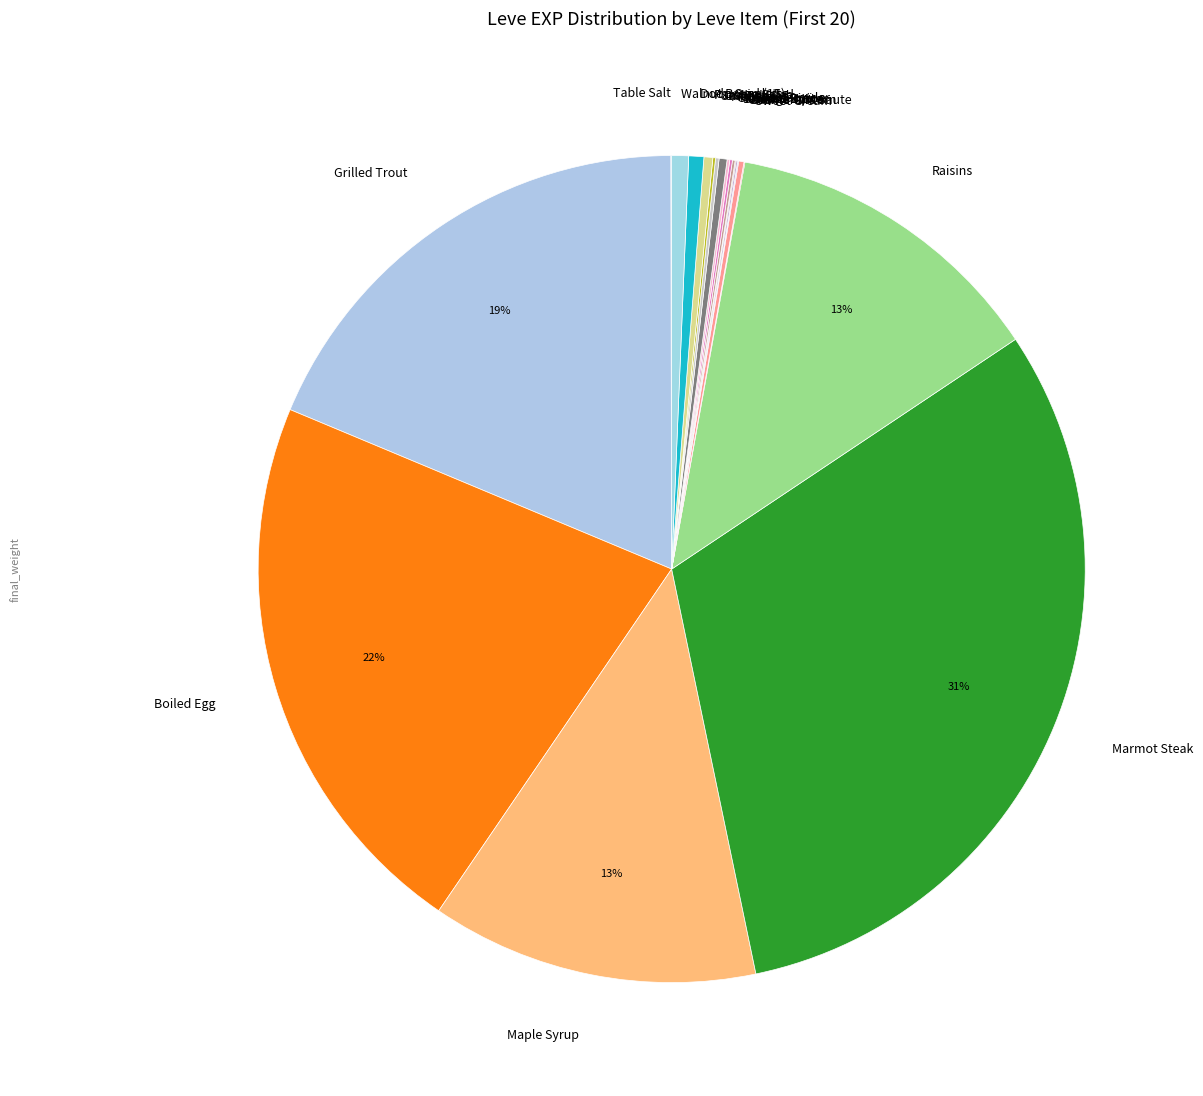

Does Boiled Egg account for over 50% of the chart?

No